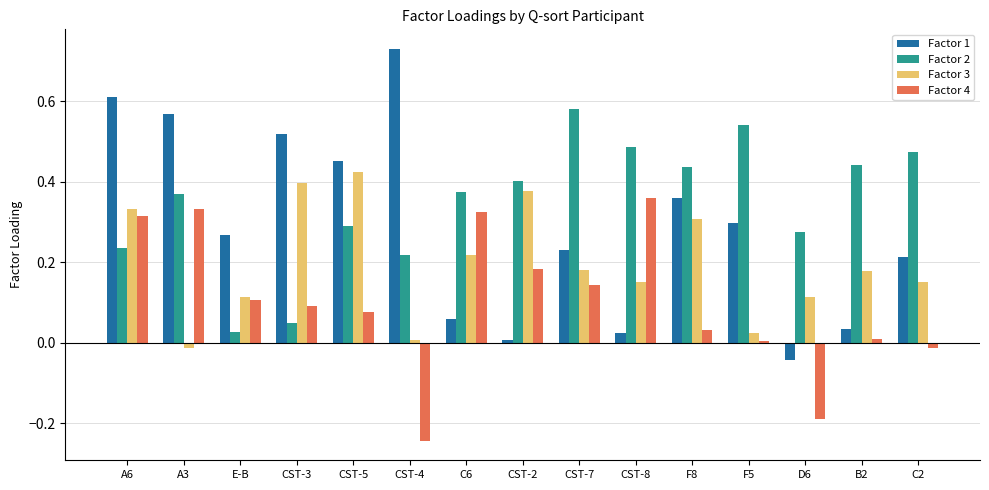

What are all the series names shown in the legend?

Factor 1, Factor 2, Factor 3, Factor 4